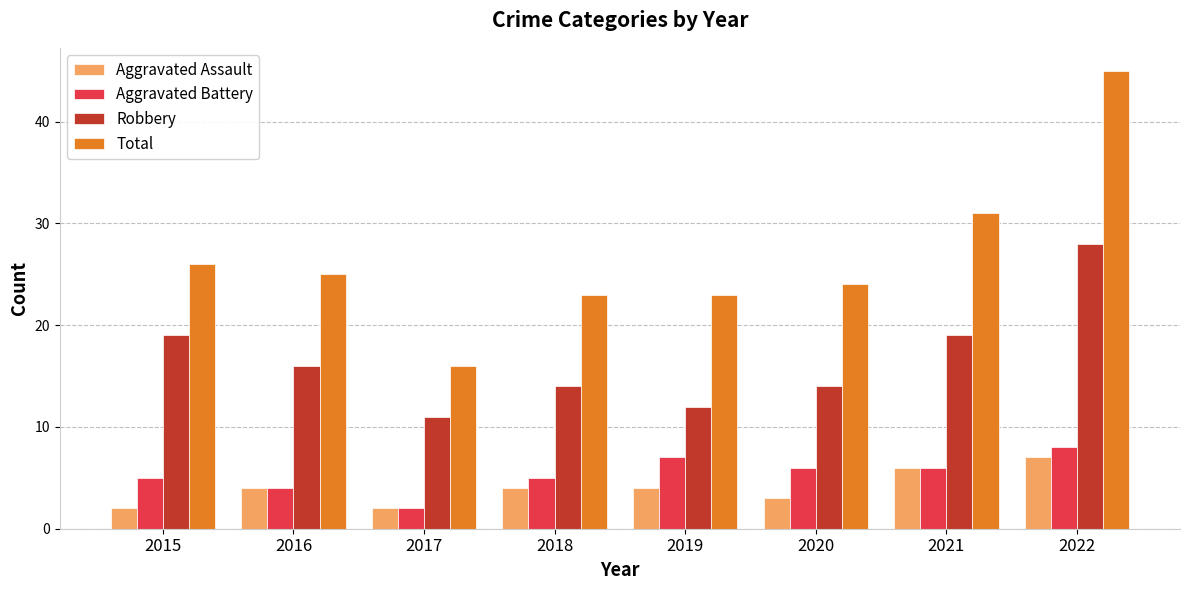

At 2015, list the series in order from smallest to largest.

Aggravated Assault, Aggravated Battery, Robbery, Total